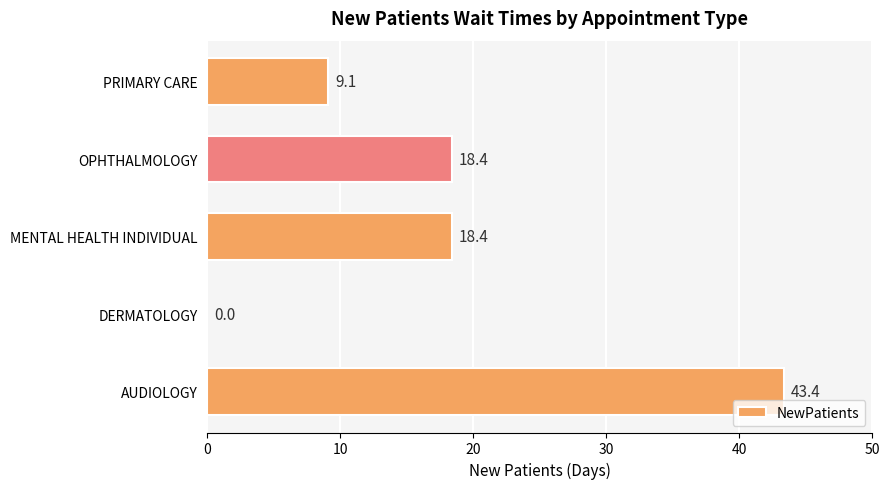

Reading bottom to top, transcribe all the data shown in this chart.

AUDIOLOGY=43.4	DERMATOLOGY=0.0	MENTAL HEALTH INDIVIDUAL=18.4	OPHTHALMOLOGY=18.4	PRIMARY CARE=9.1